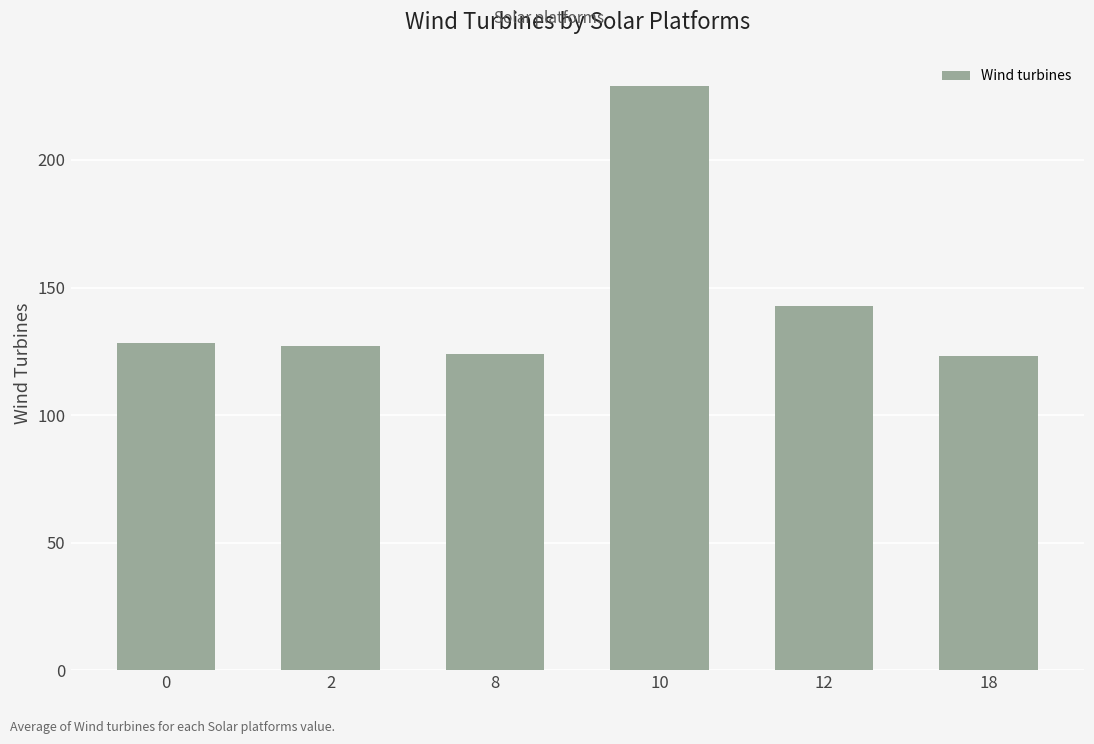

What is the minimum value shown in the chart?

123.0